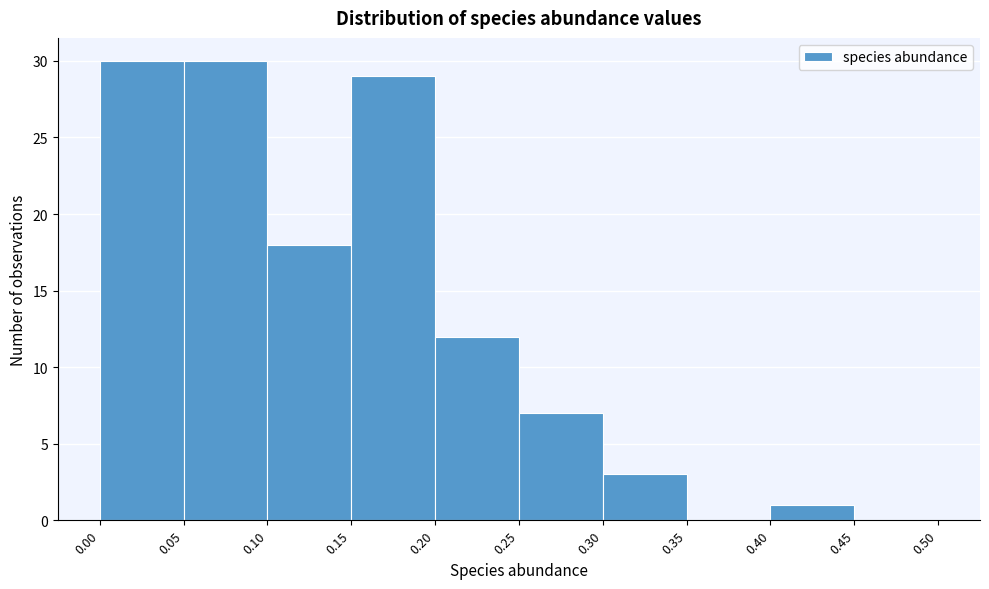

Reading left to right, transcribe this chart: for each bar, give the range it covers on the x-axis and its height. The values are not printed on the chart, so give them approximately, as read against the axis.

0.00 to 0.05: 30
0.05 to 0.10: 30
0.10 to 0.15: 18
0.15 to 0.20: 29
0.20 to 0.25: 12
0.25 to 0.30: 7
0.30 to 0.35: 3
0.35 to 0.40: 0
0.40 to 0.45: 1
0.45 to 0.50: 0